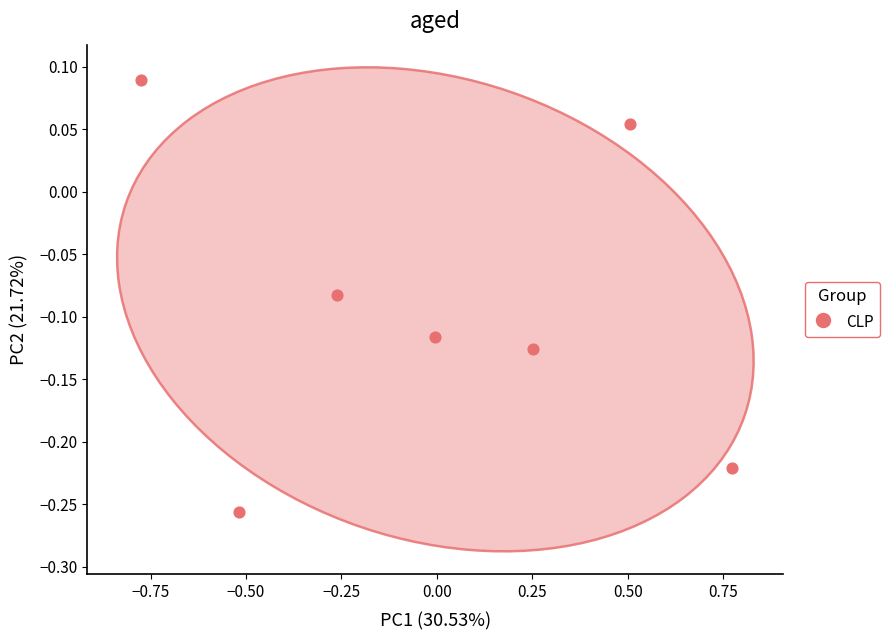

What is the range of Y values (max minus min)?

0.3